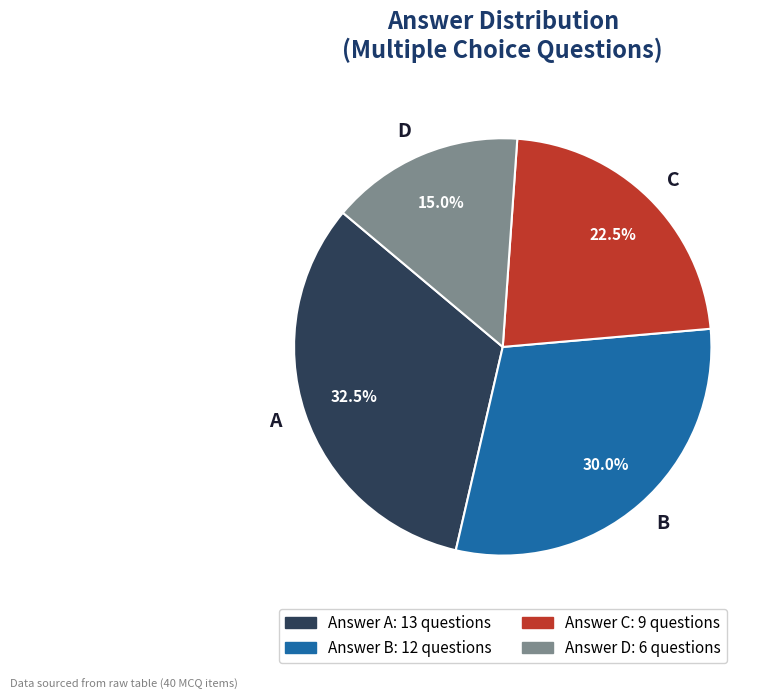

Does any single category account for the majority?

No